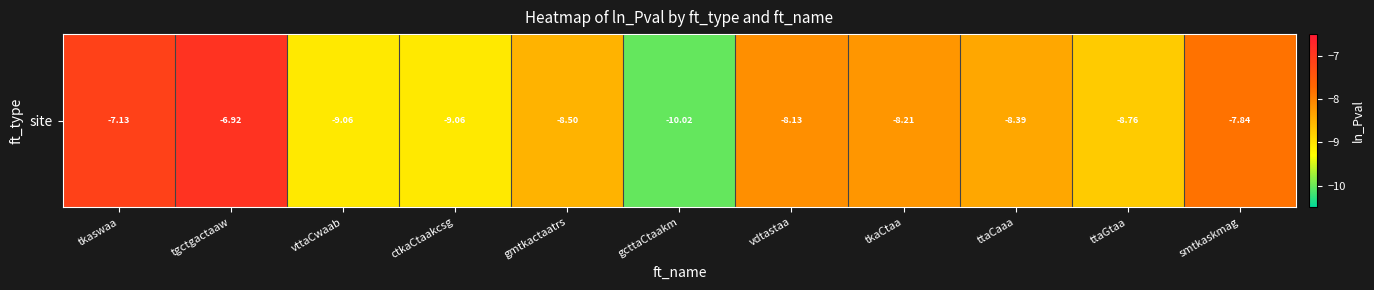

What is the greatest value displayed?

-6.9